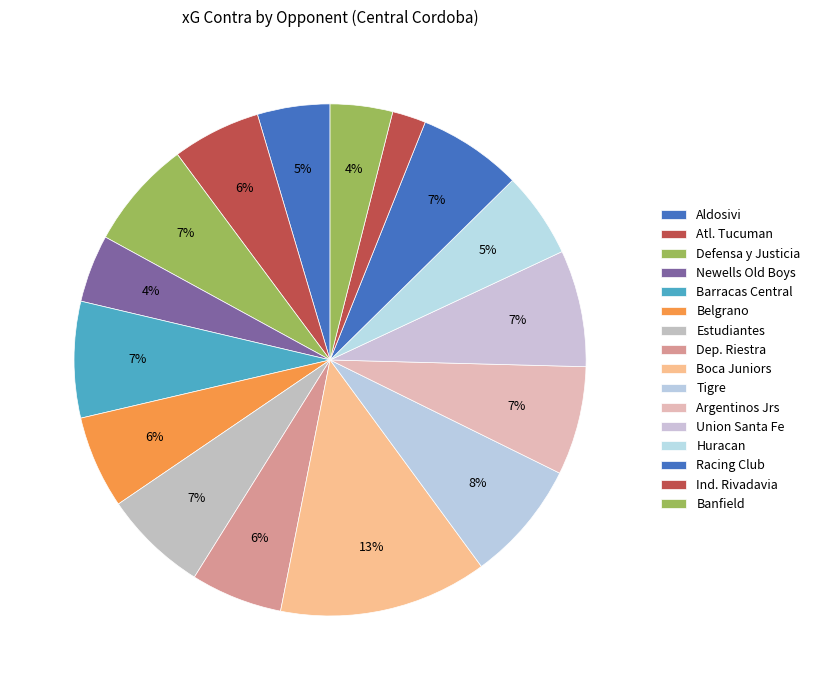

Count the number of slices in the pie.

16